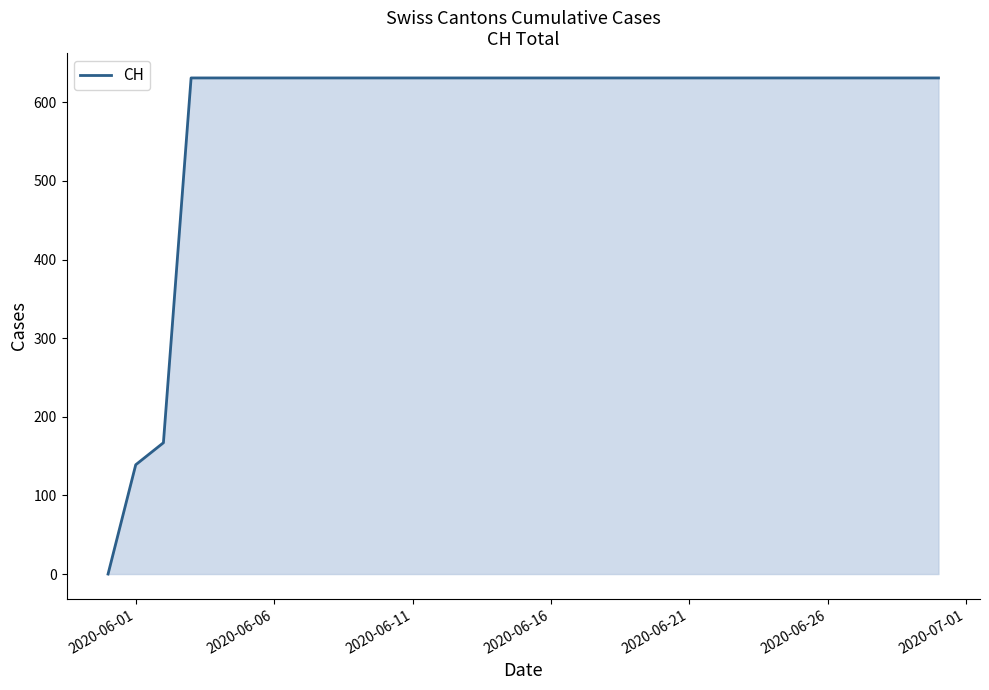

What is the maximum value shown in the chart?

631